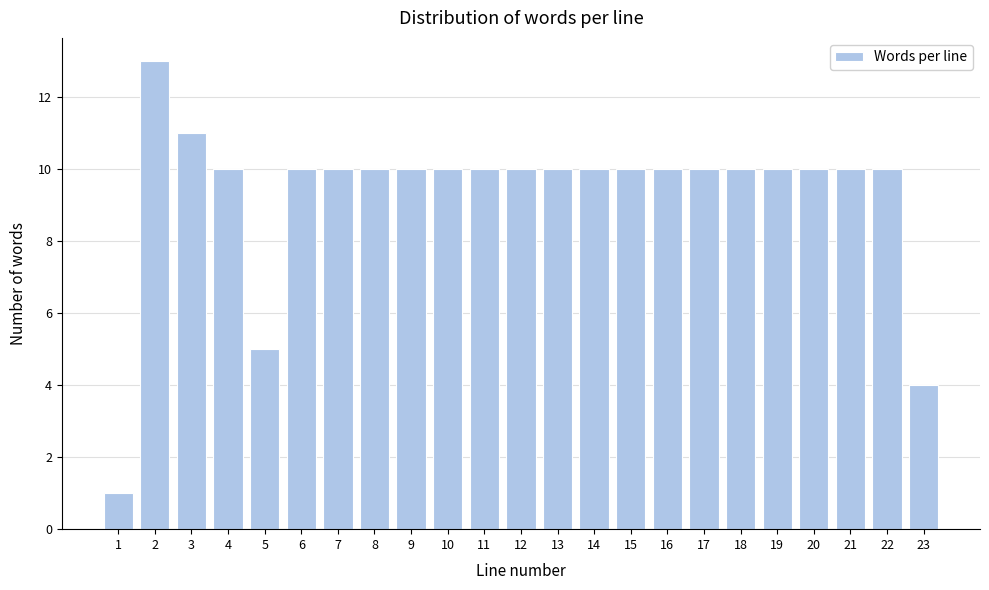

Reading left to right, list all the values displayed in this chart.

1=1	2=13	3=11	4=10	5=5	6=10	7=10	8=10	9=10	10=10	11=10	12=10	13=10	14=10	15=10	16=10	17=10	18=10	19=10	20=10	21=10	22=10	23=4